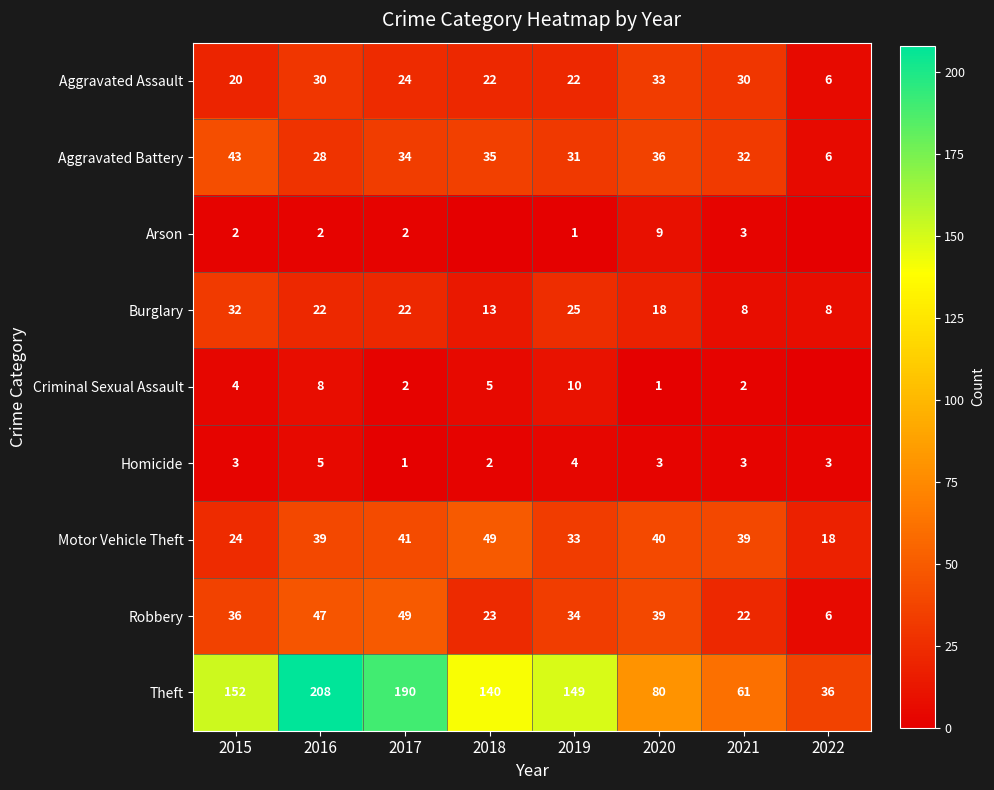

Between 2016 and 2020, which series saw the biggest shift?

Theft